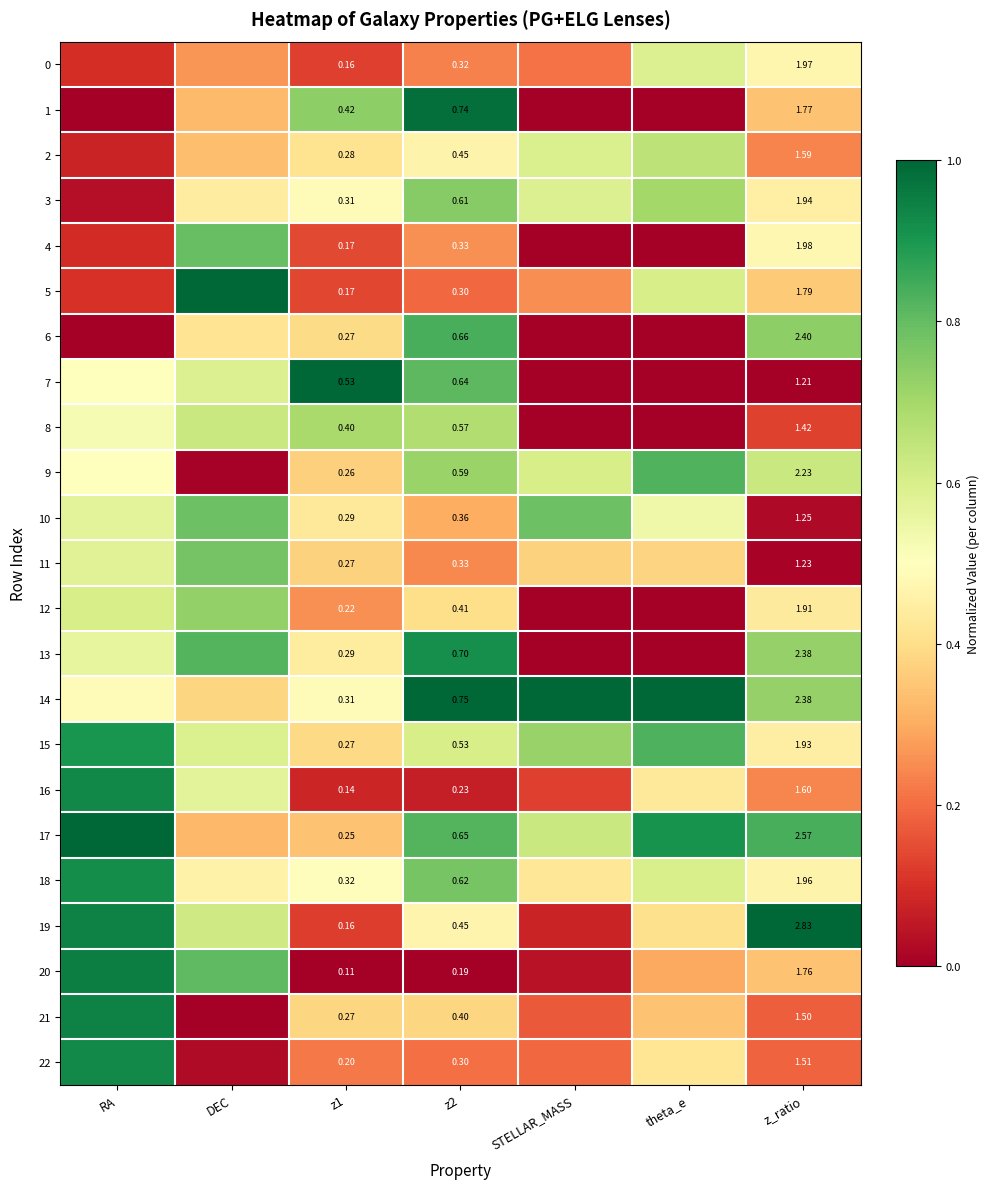

Is it true that 2 equals 0.3 at DEC?

True